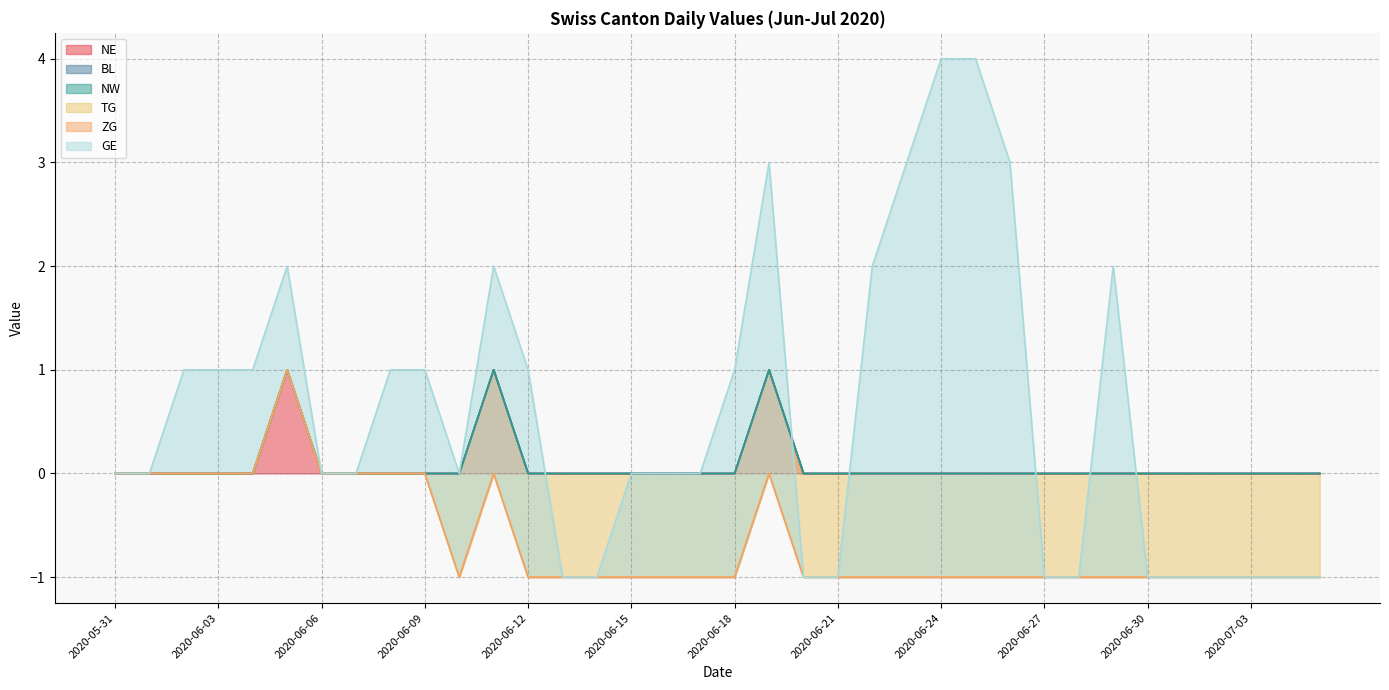

List the series in order of their peak value, highest first.

GE, NE, BL, NW, TG, ZG